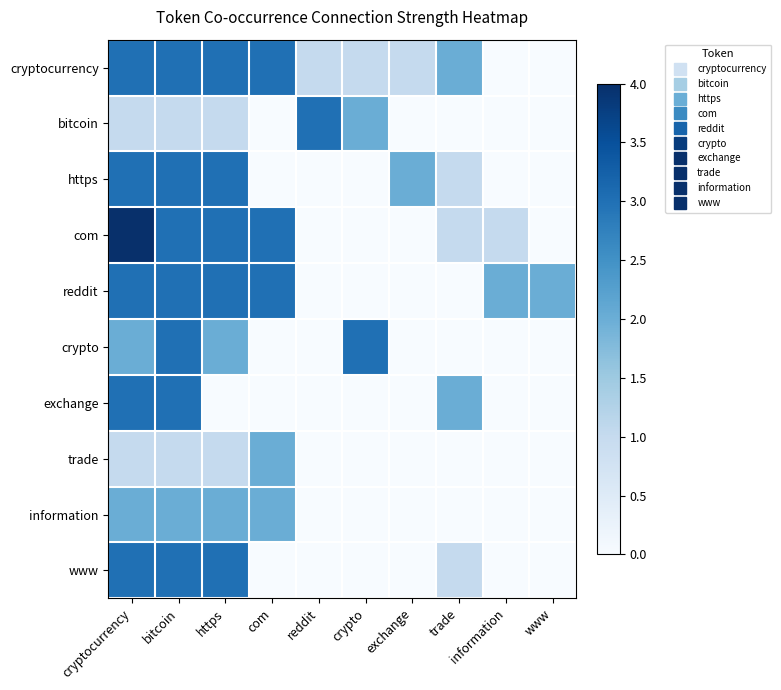

What is the total value across all series at bitcoin?

25